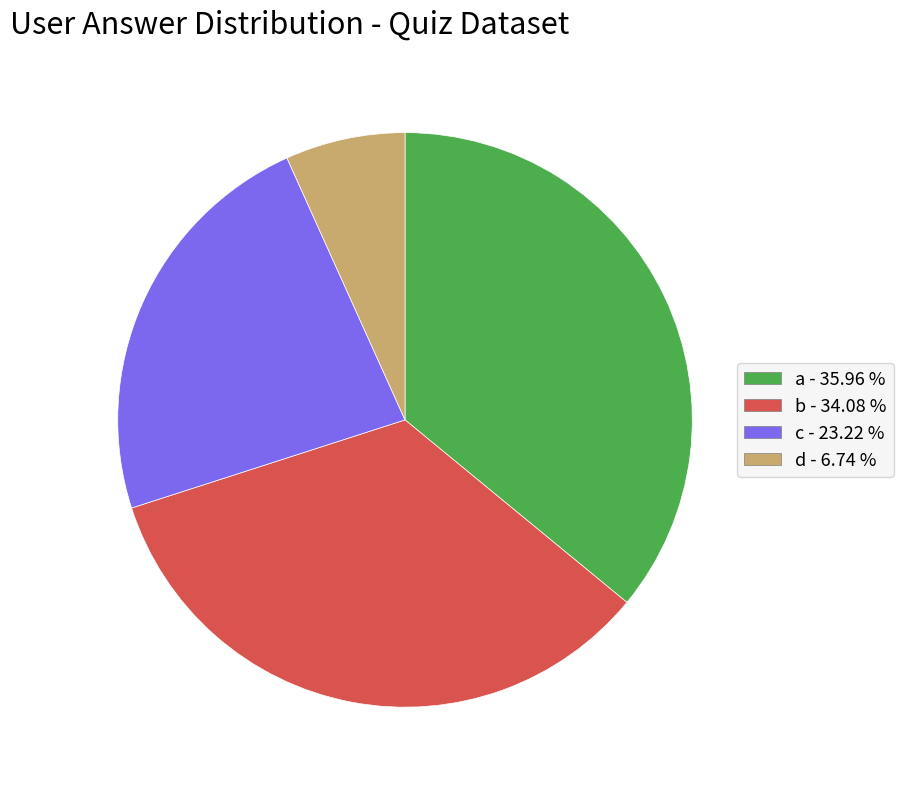

Approximately how many times larger is the value at c compared to b?

0.7